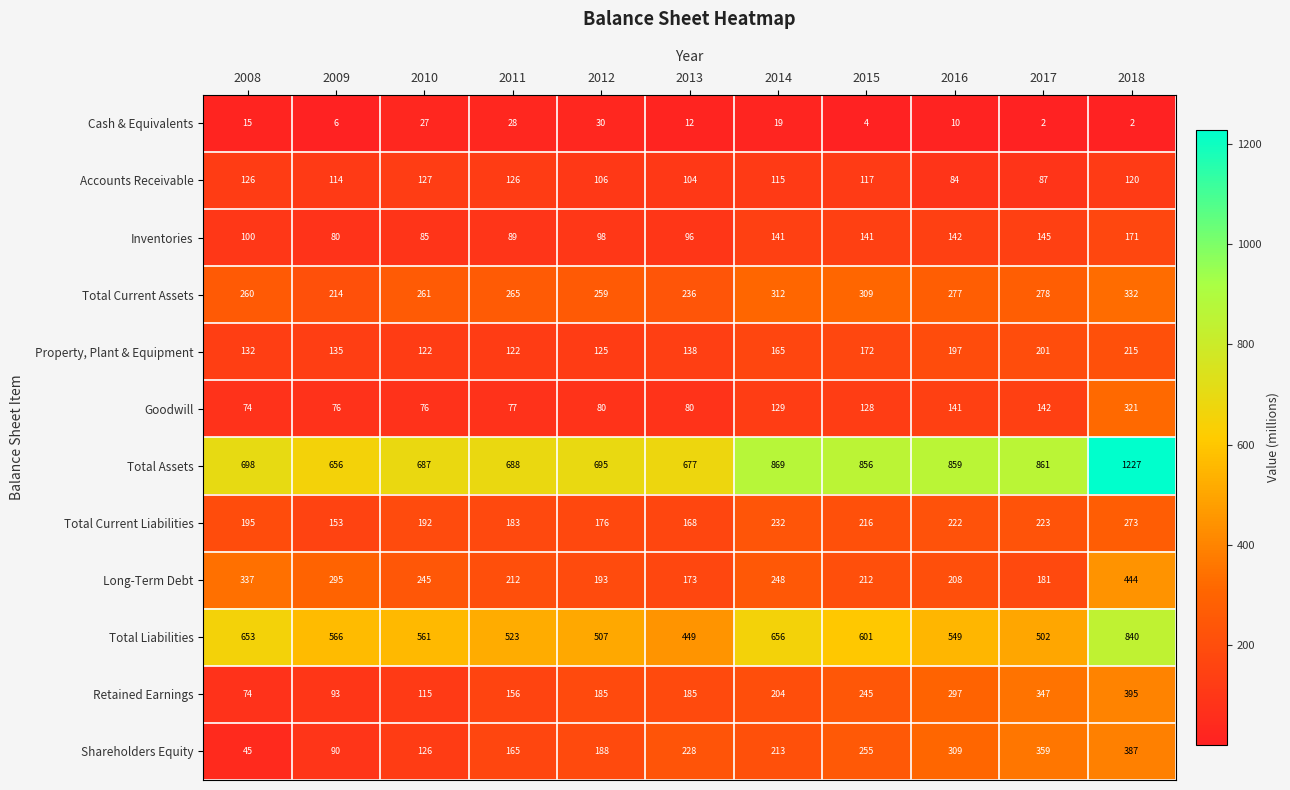

At 2018, list the series in order from largest to smallest.

Total Assets, Total Liabilities, Long-Term Debt, Retained Earnings, Shareholders Equity, Total Current Assets, Goodwill, Total Current Liabilities, Property, Plant & Equipment, Inventories, Accounts Receivable, Cash & Equivalents